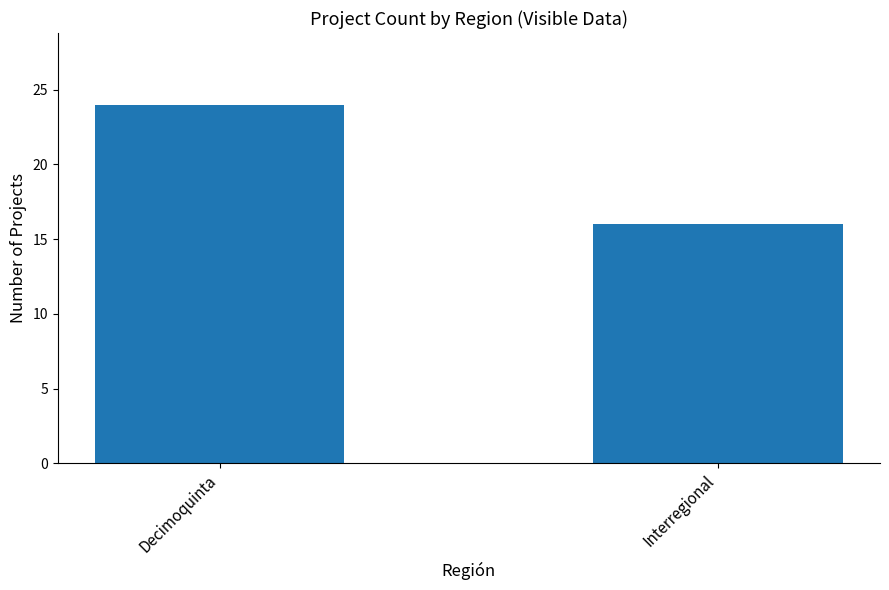

How many data points are less than 24?

1